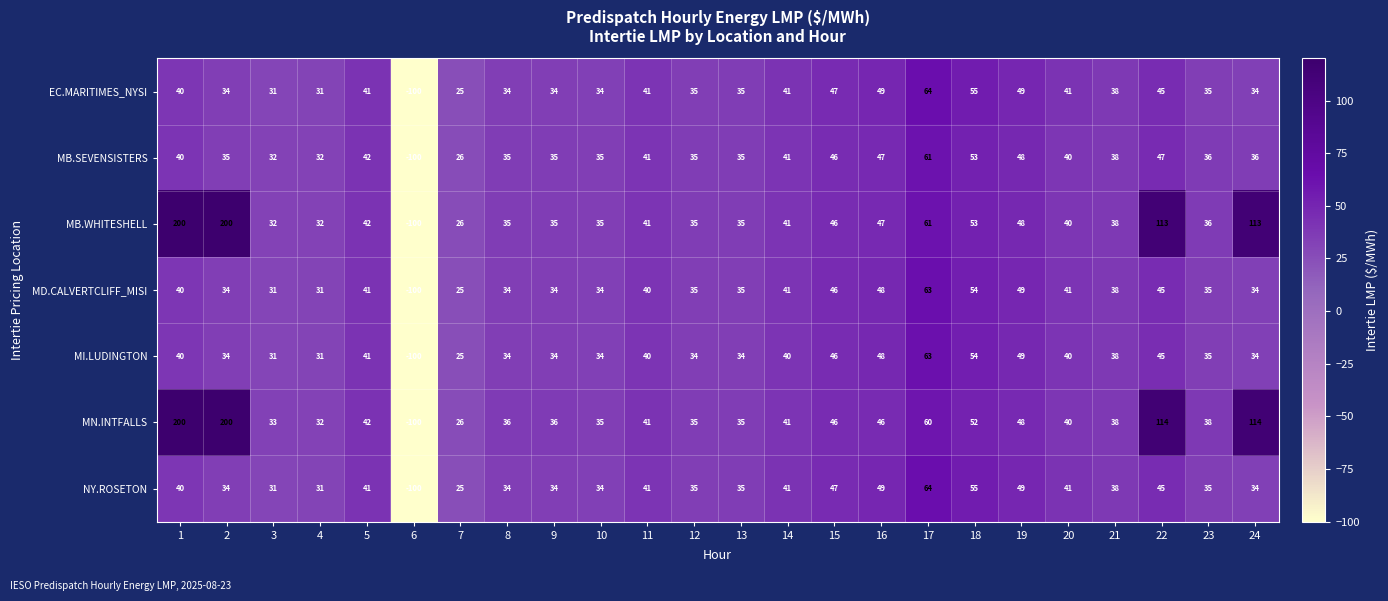

What is the total value across all series at 4?

220